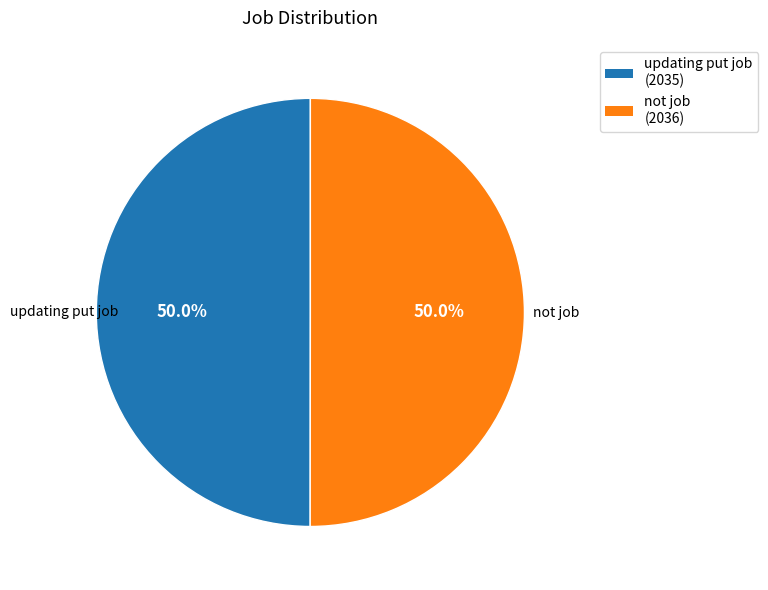

To the nearest percent, what is the average slice percentage?

50%